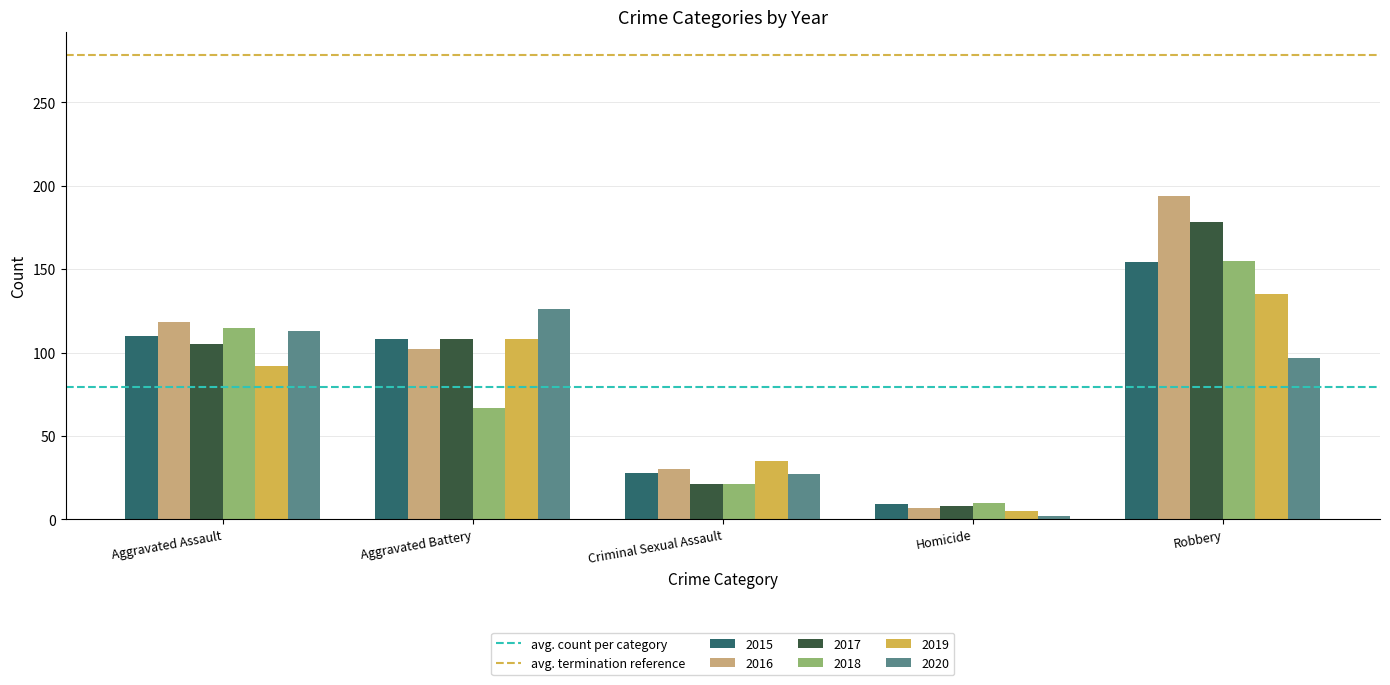

How many bars are there in total?

30